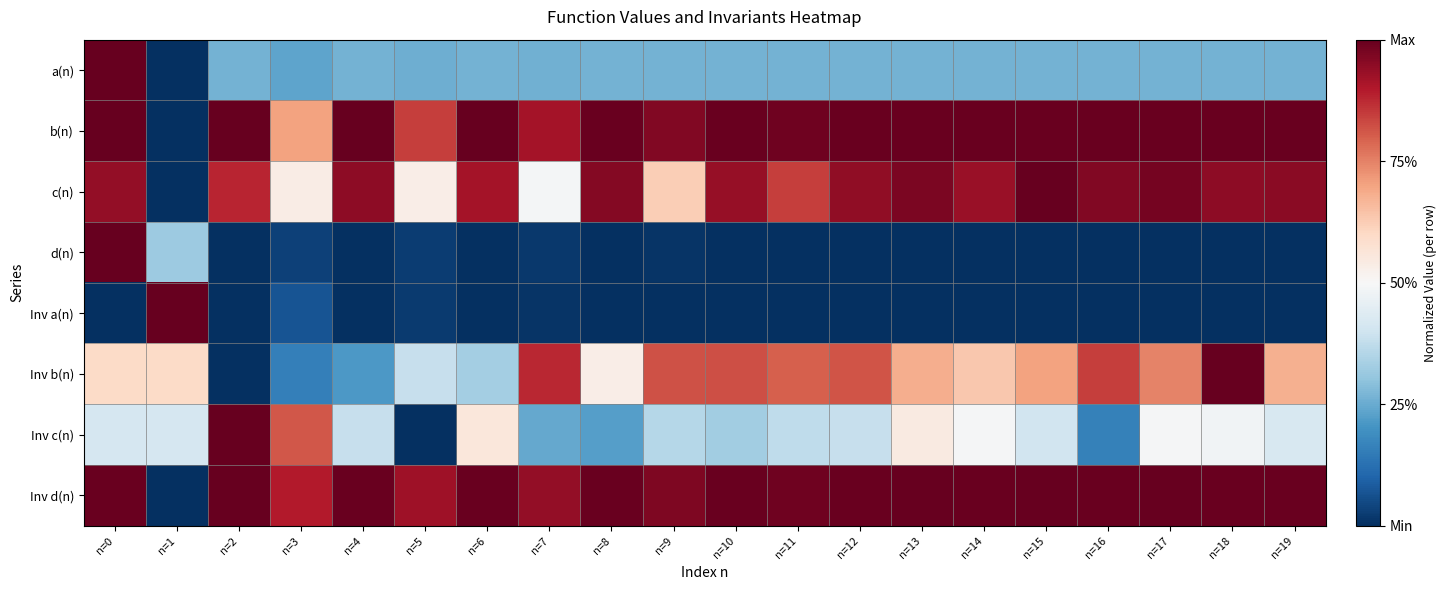

Count the number of data series in this chart.

8